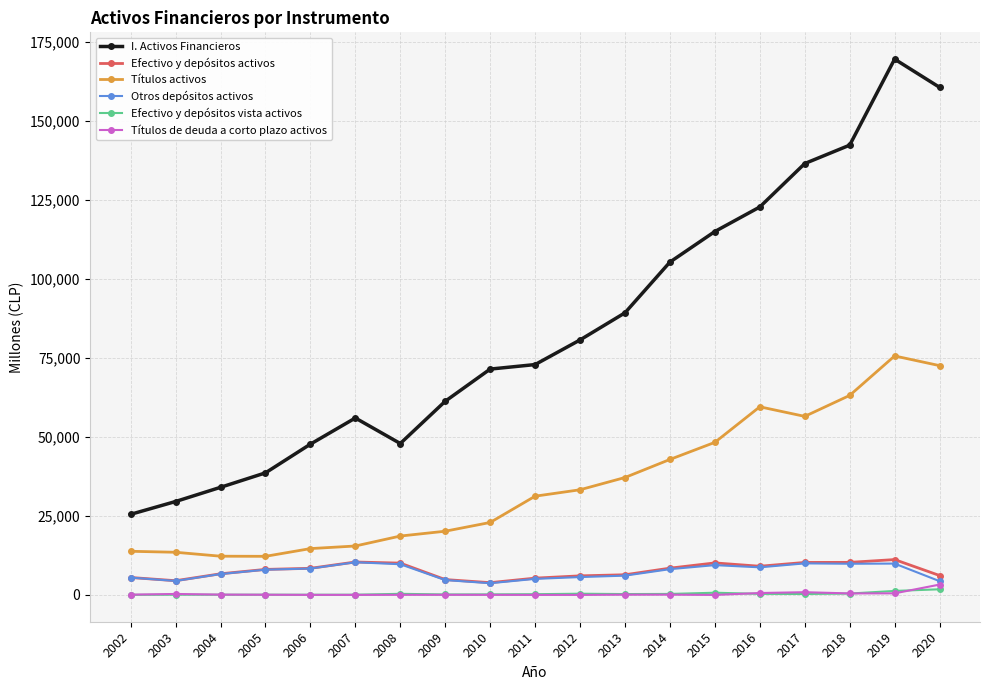

How many lines are shown in the chart?

6